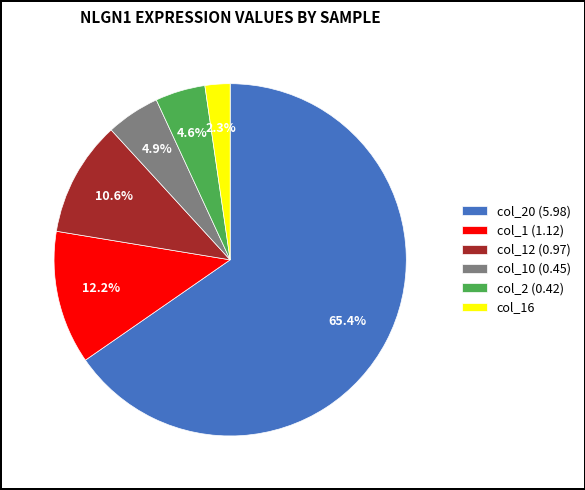

Does any single category account for the majority?

Yes